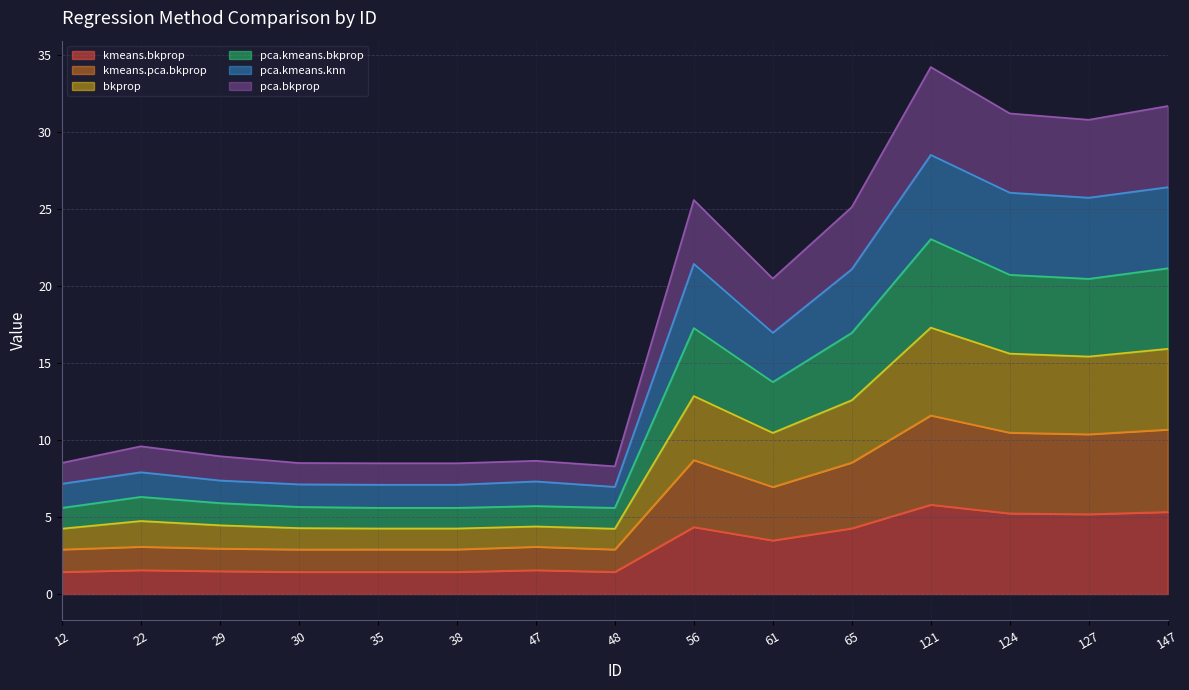

Does the chart have visible grid lines?

Yes